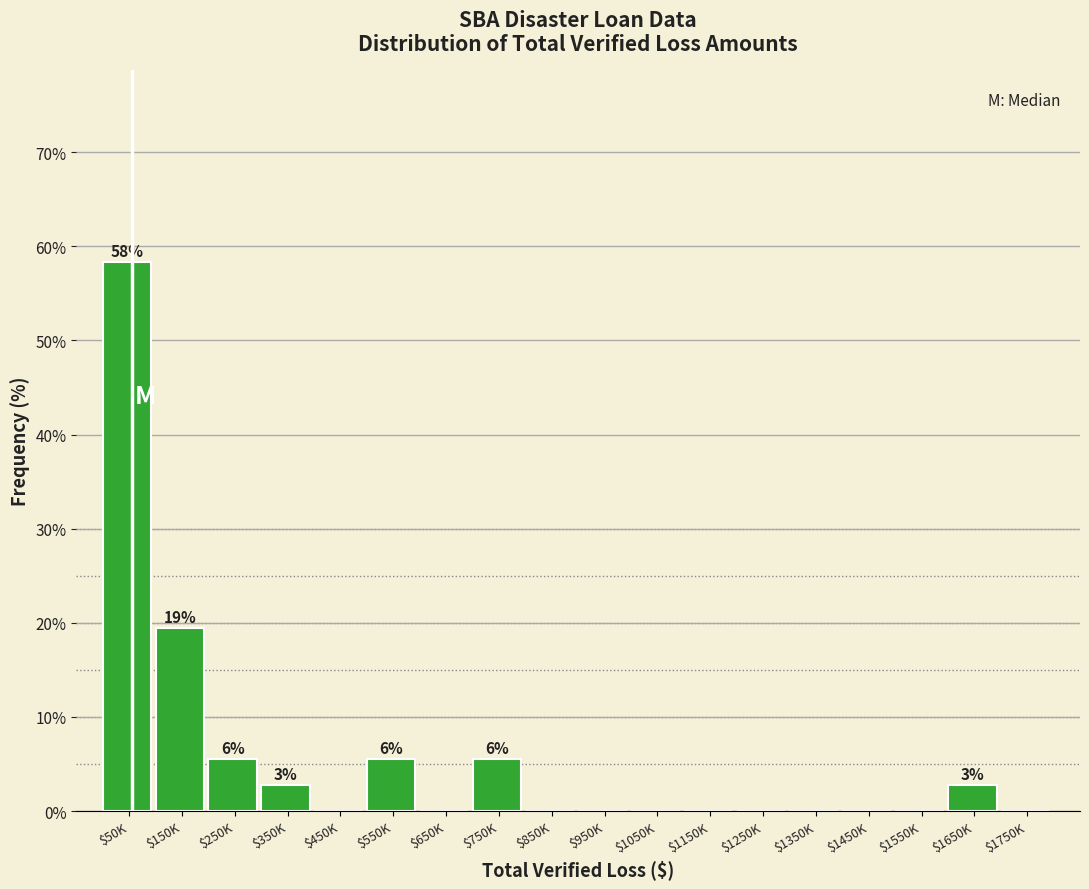

What is the sum of all values?

100.0